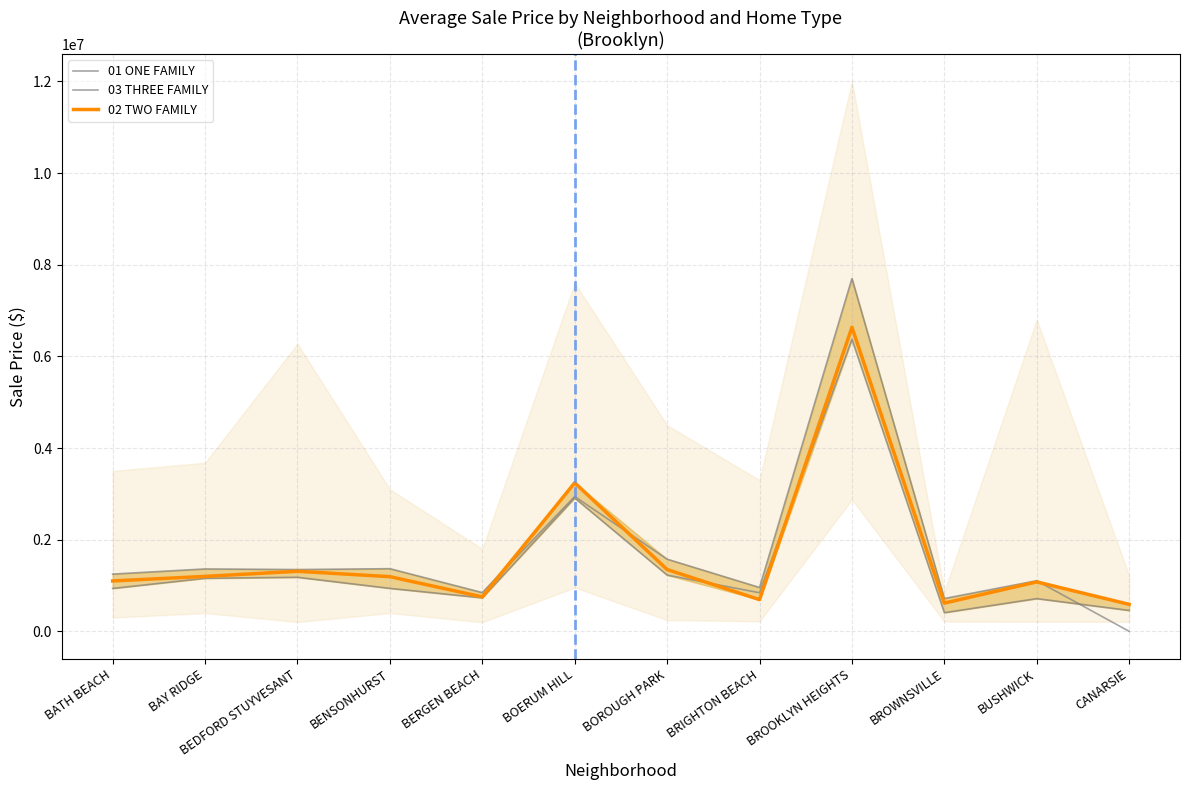

What is the difference between the 01 ONE FAMILY values at BATH BEACH and CANARSIE?

479745